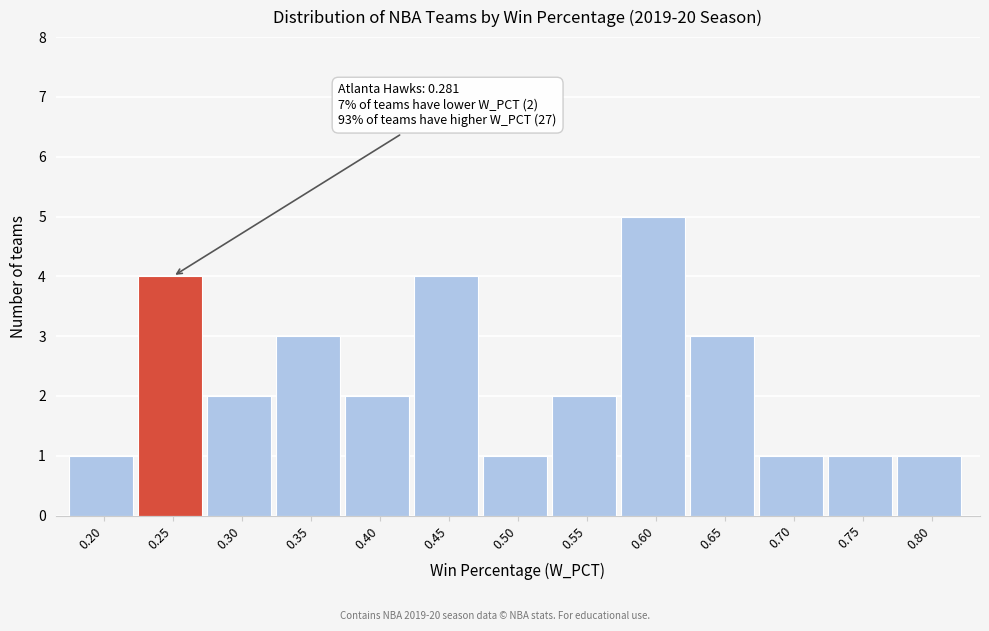

Reading left to right, list all the values displayed in this chart.

0.20=1	0.25=4	0.30=2	0.35=3	0.40=2	0.45=4	0.50=1	0.55=2	0.60=5	0.65=3	0.70=1	0.75=1	0.80=1